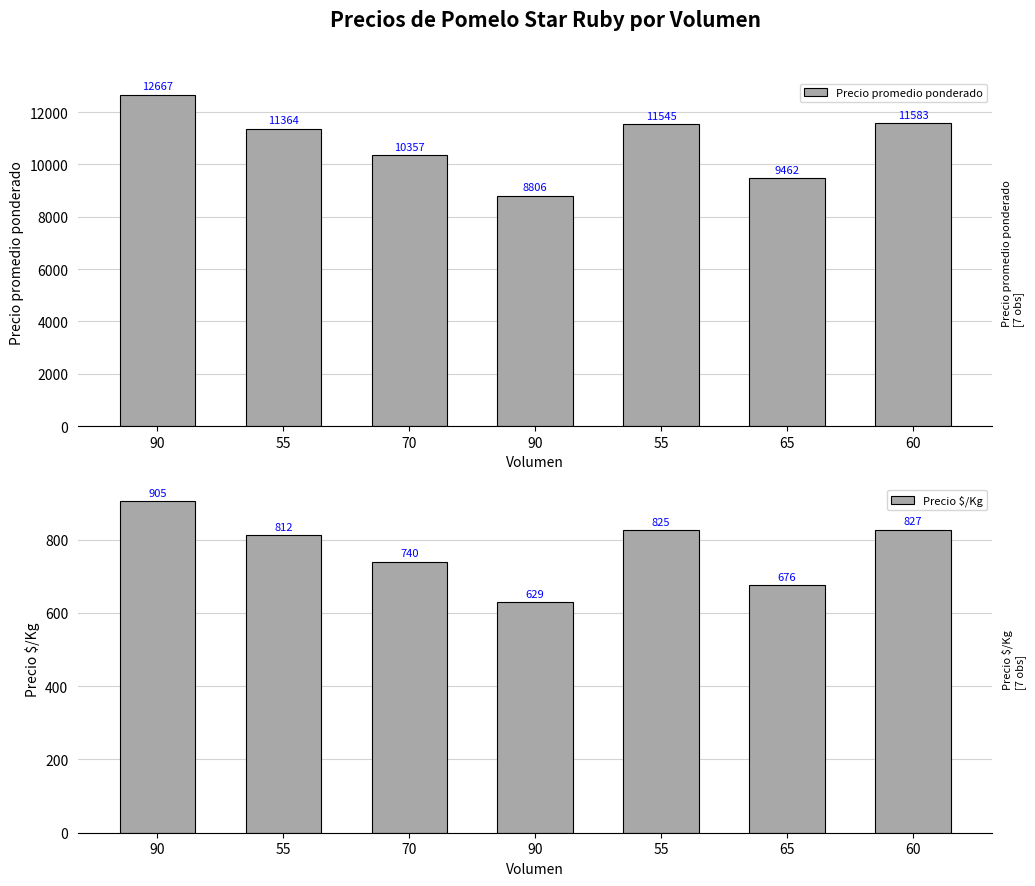

What is the label of the 2nd bar from the right?

65